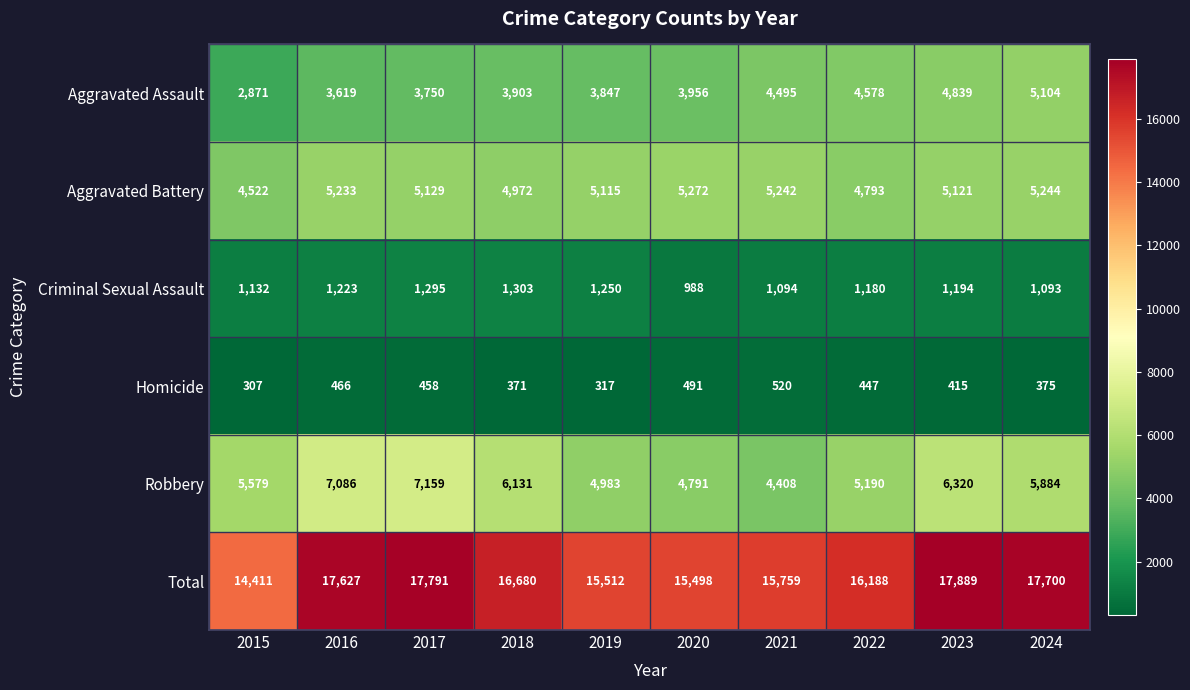

What is the sum of the Homicide values at 2021 and 2020?

1011